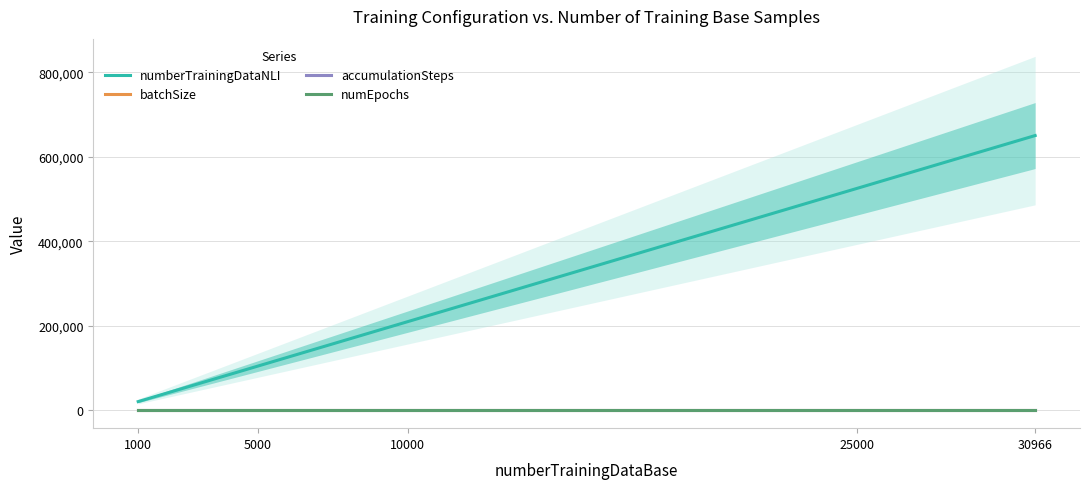

Which series has the largest total across all categories?

numberTrainingDataNLI